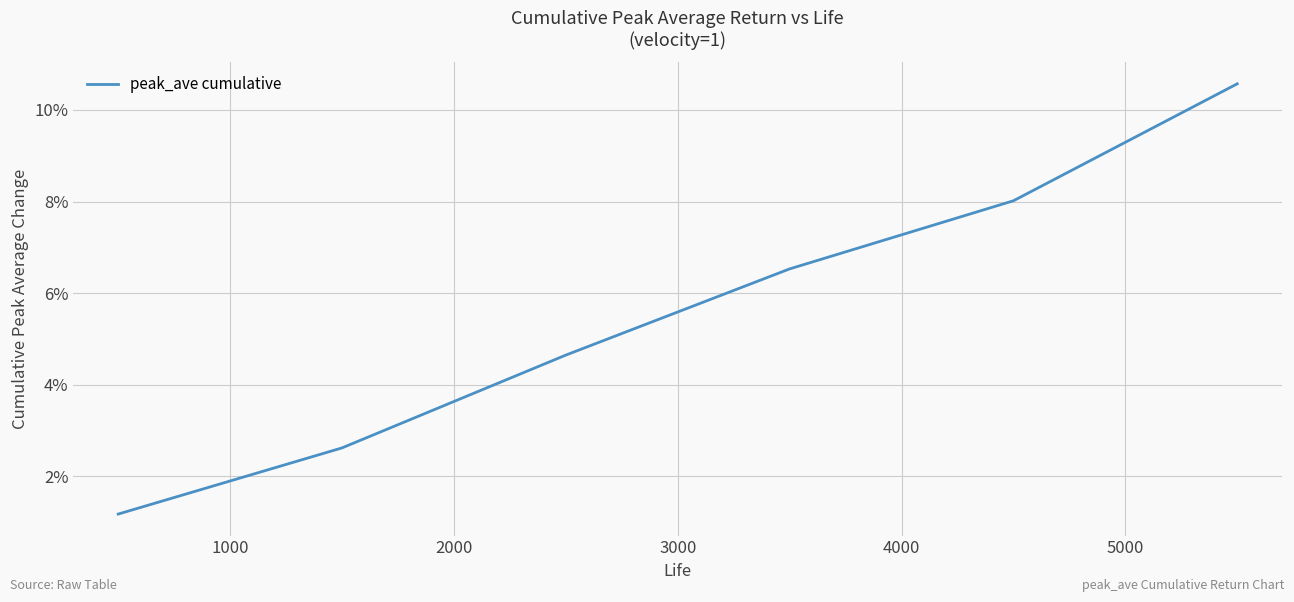

Count the number of data series in this chart.

1